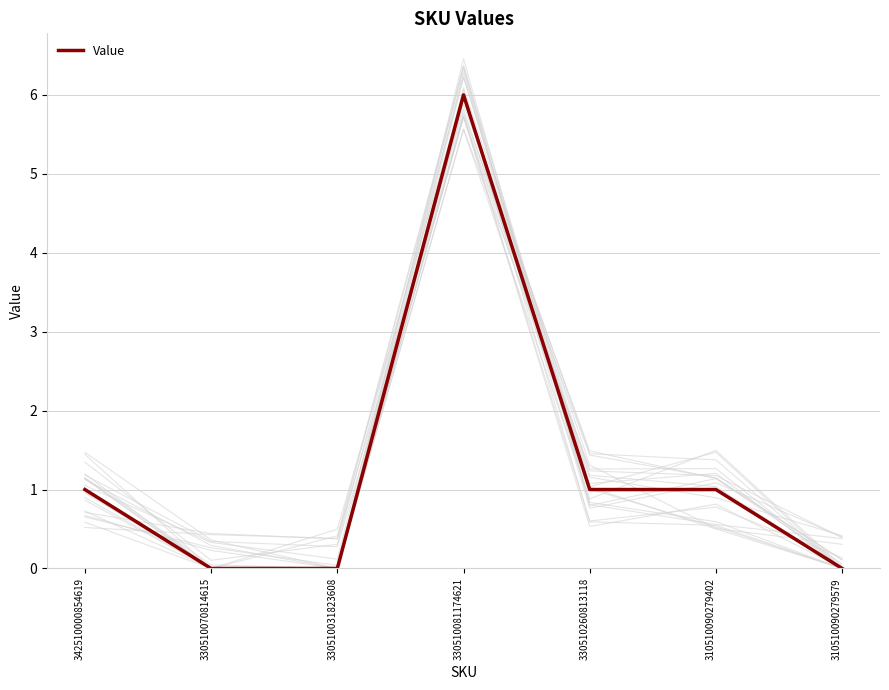

What is the change in value from 310510090279402 to 310510090279579?

-1